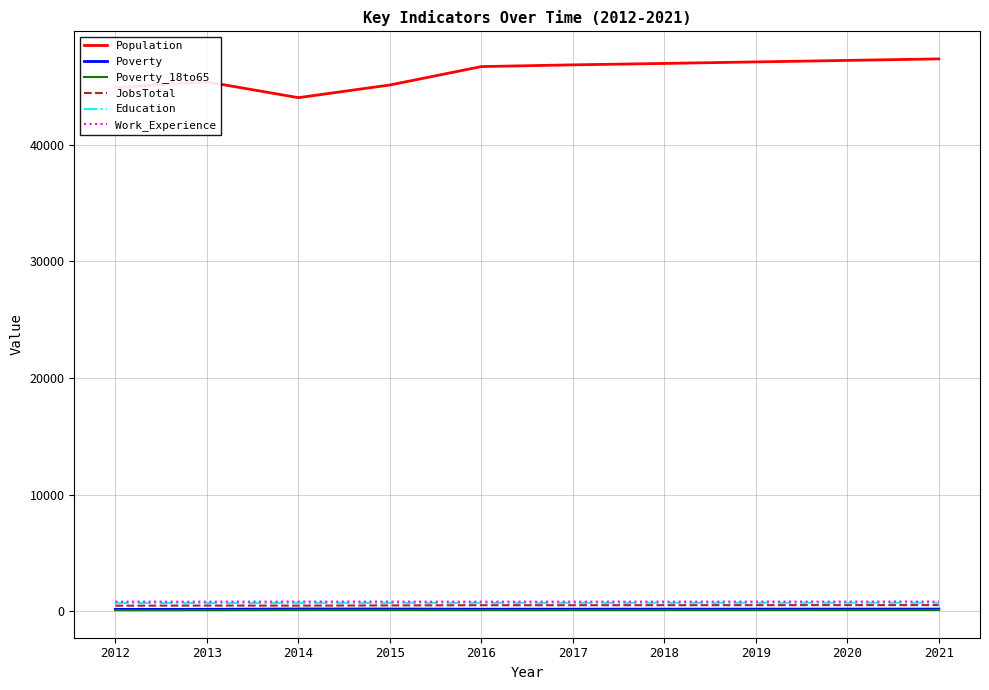

True or false: Population and JobsTotal cross at least once.

False